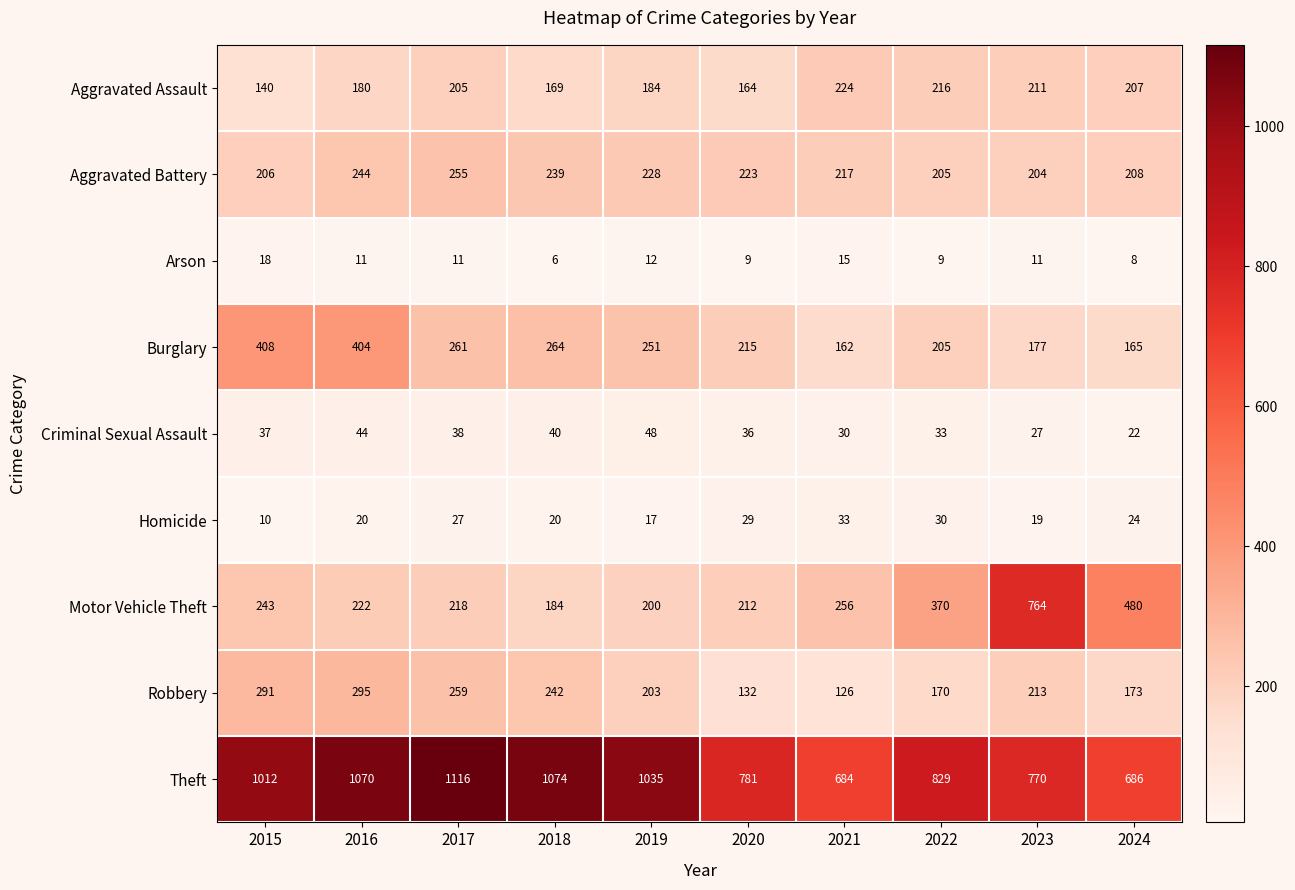

What is the average value of the Robbery series?

210